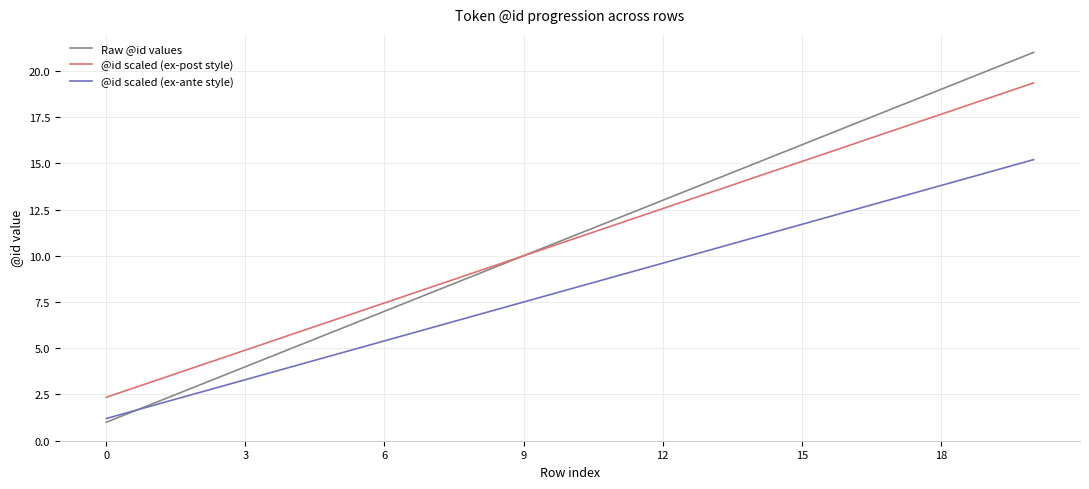

True or false: @id scaled (ex-post style) and @id scaled (ex-ante style) cross at least once.

False